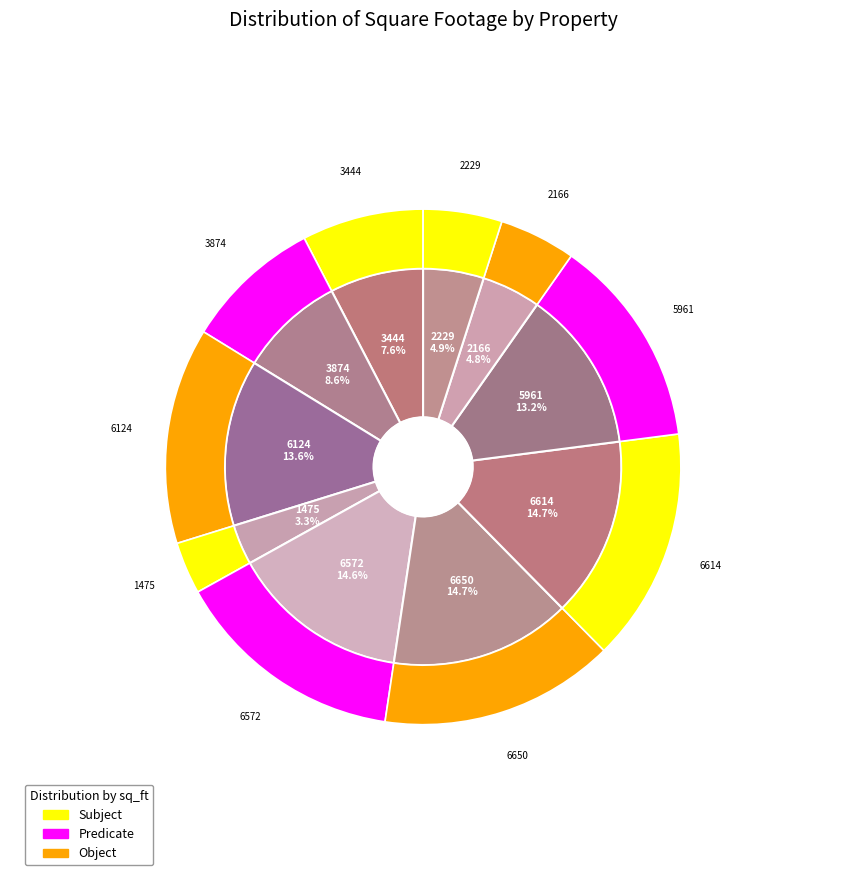

The 3444 slice represents 8% of the pie. True or false?

True